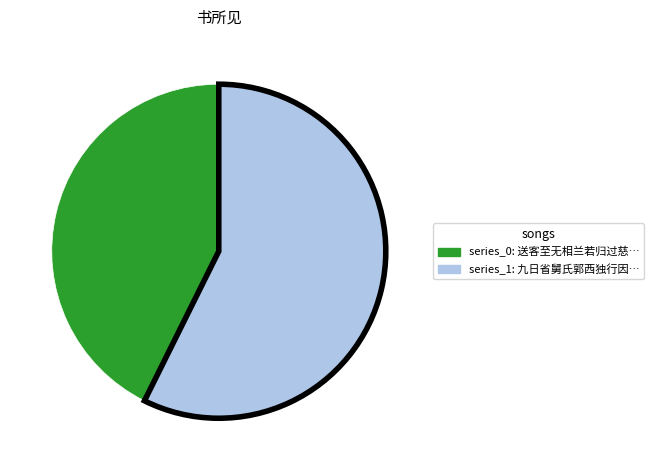

Is there any slice that represents more than half of the pie?

Yes